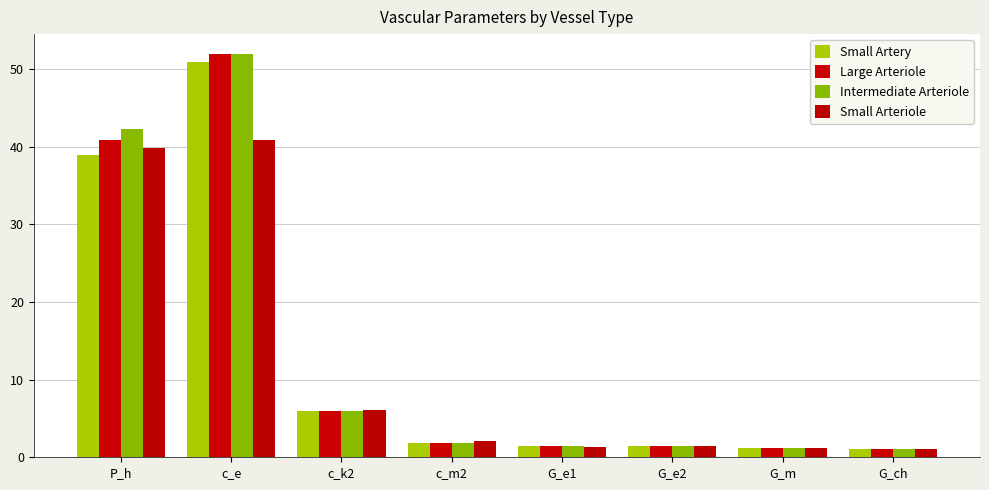

What is the difference between the maximum and minimum values in the Large Arteriole series?

50.8